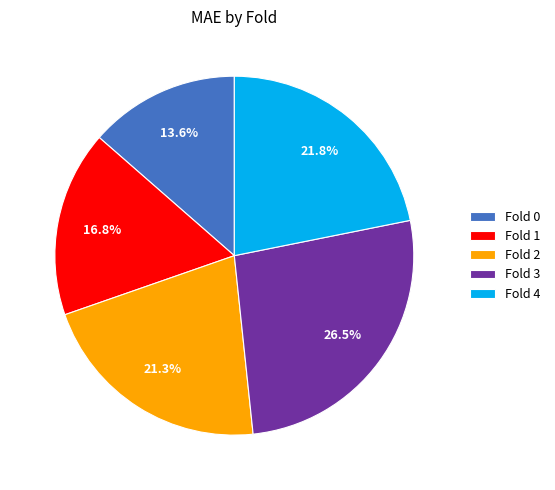

Rank the categories by value from lowest to highest.

Fold 0, Fold 1, Fold 2, Fold 4, Fold 3